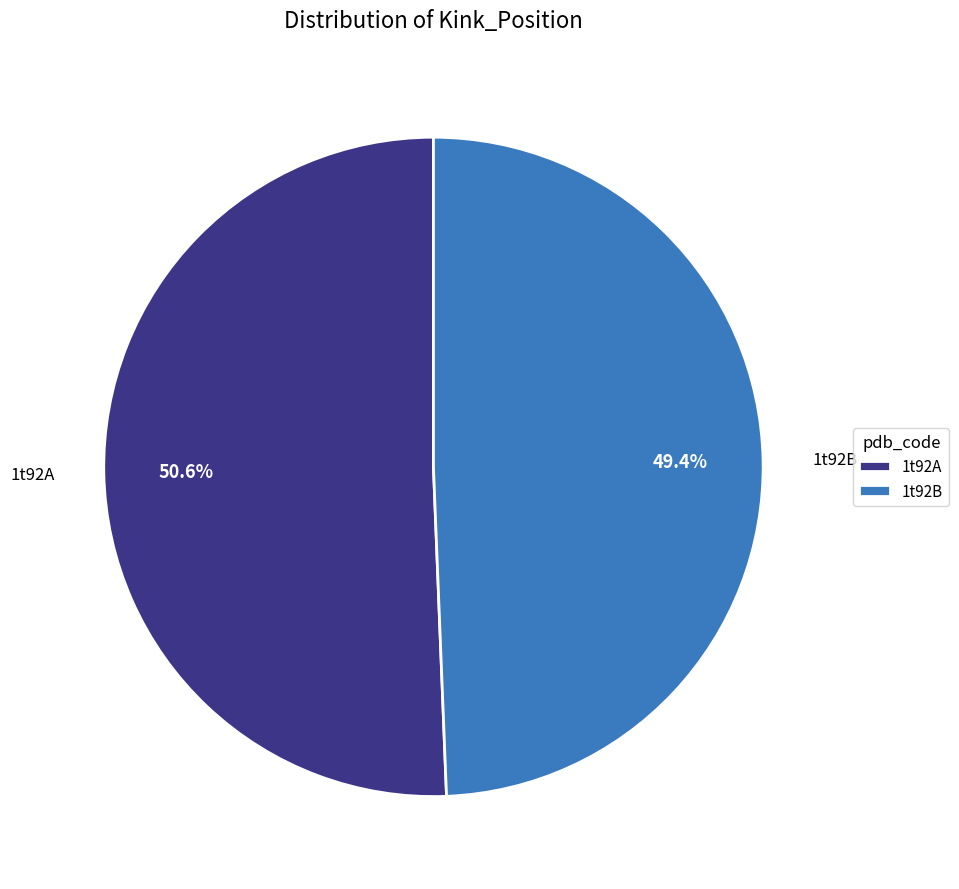

Which category accounts for the majority?

1t92A